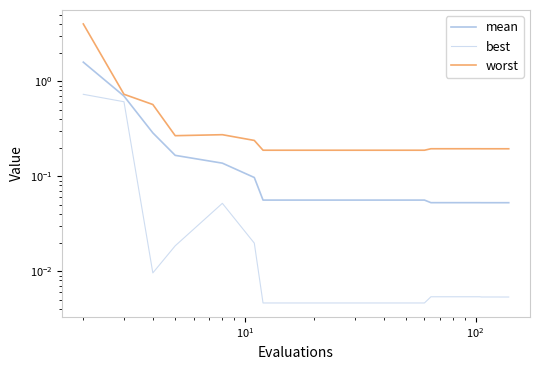

What is the value of the worst point at the 21st from the left?

0.2